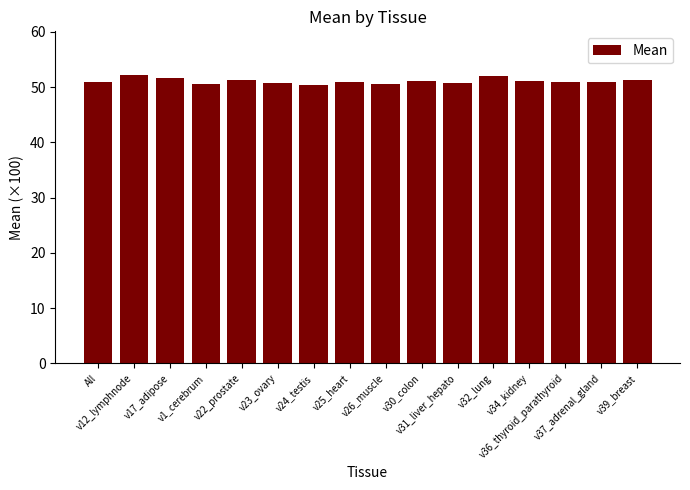

What is the difference between the maximum and minimum values?

1.8